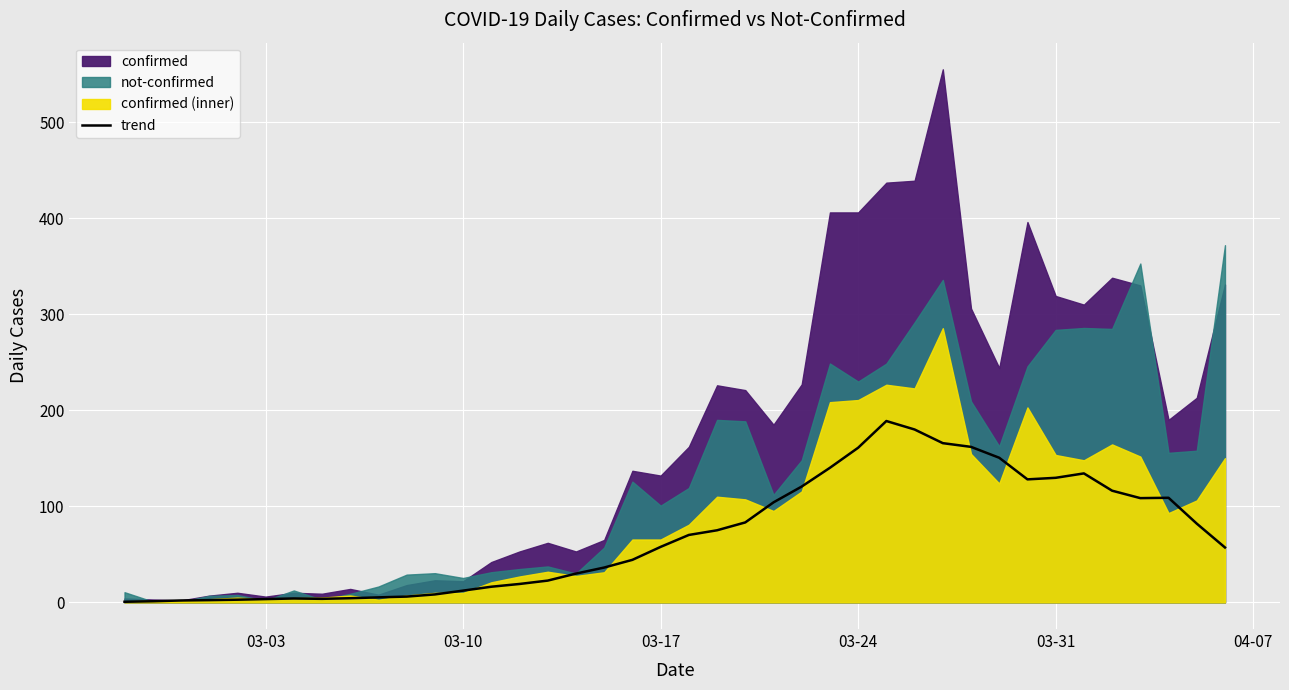

How many interior local valleys (lower than both neighbors) does the data have?

3